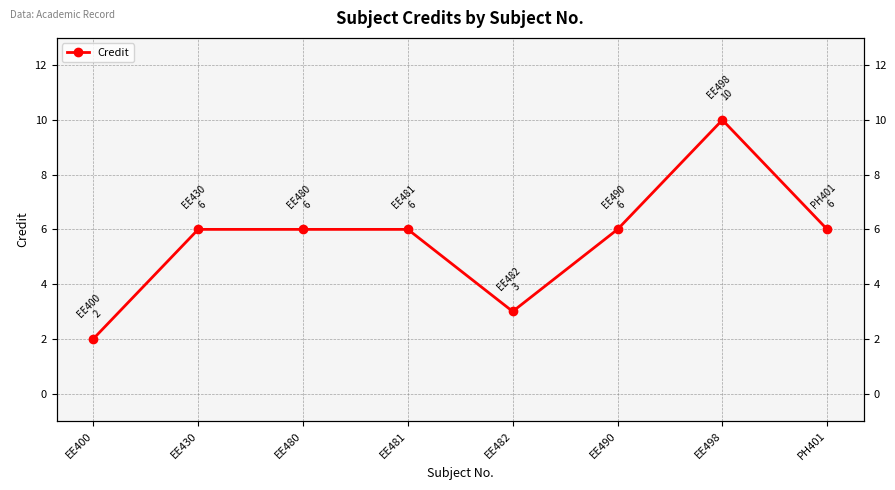

At which label is the value closest to 6?

EE430